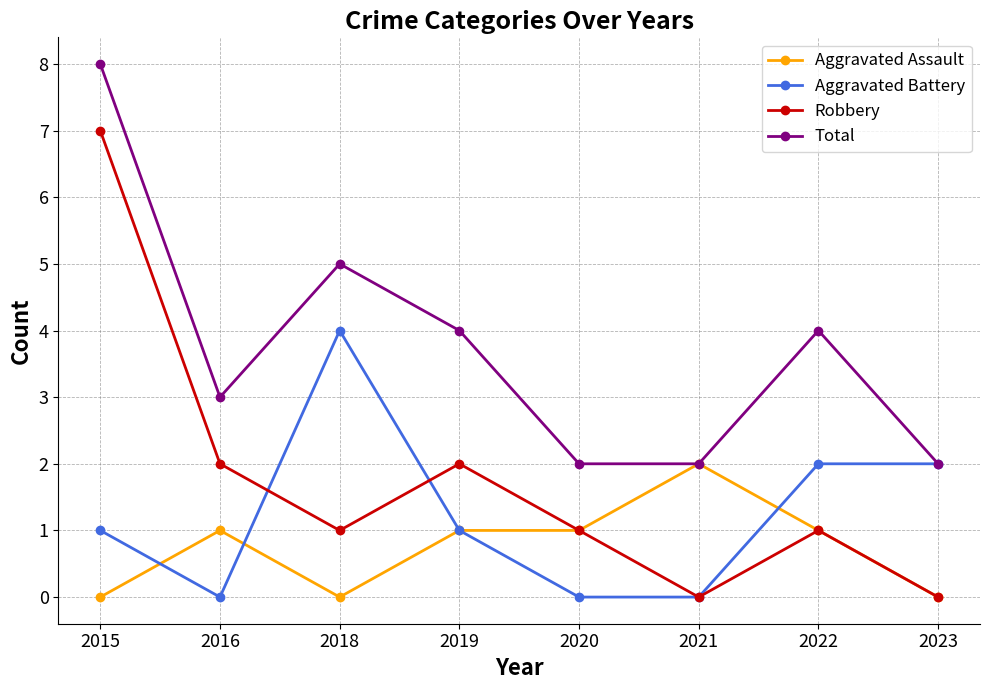

Which series has the largest range (max minus min)?

Robbery